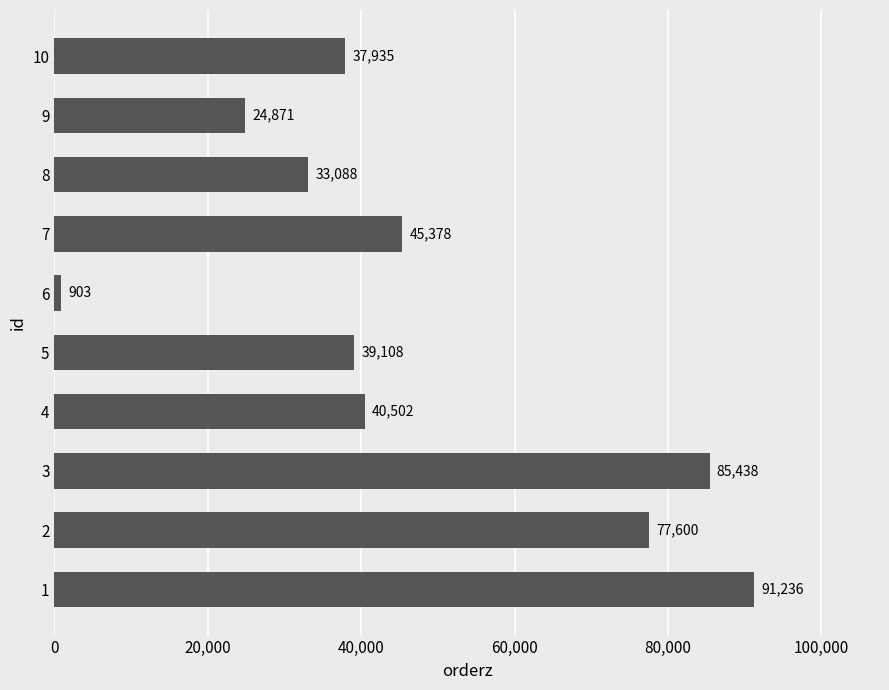

The chart shows a value of 39108 at 5. True or false?

True